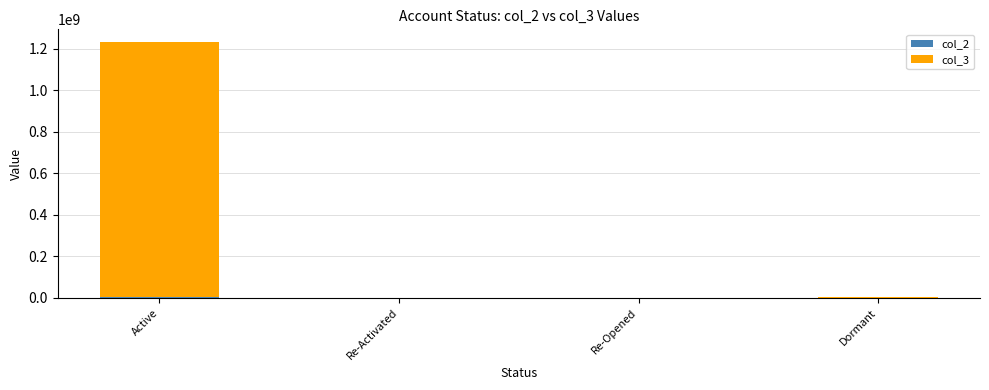

At which category is the sum across all series the highest?

Active